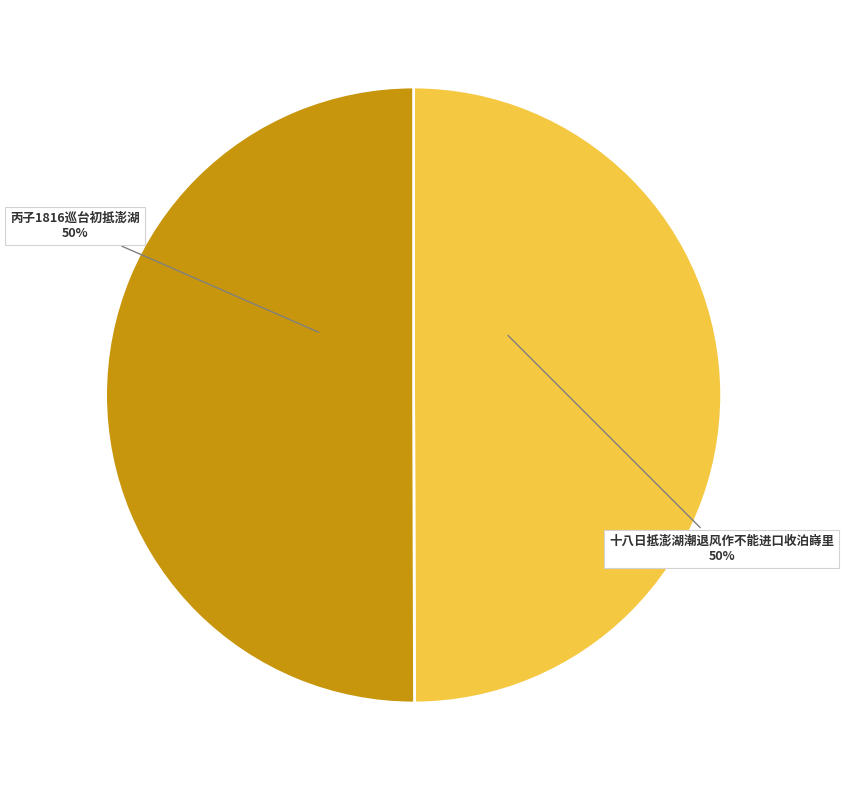

To the nearest percent, what is the average slice percentage?

50%